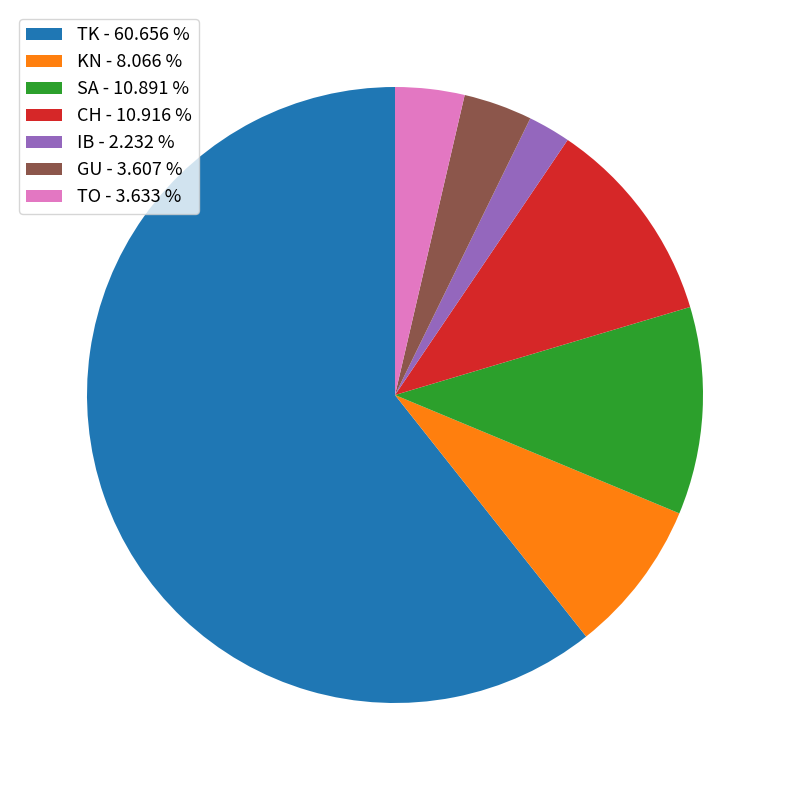

Is the sum of IB - 2.232 % and SA - 10.891 % greater than half?

No